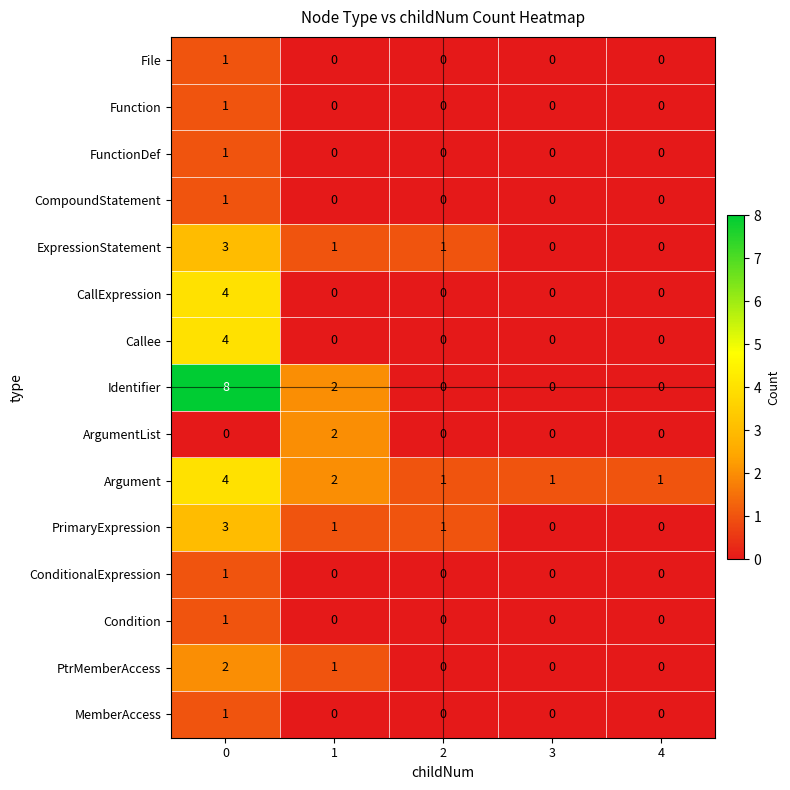

Is it true that PrimaryExpression equals -2 at 3?

False